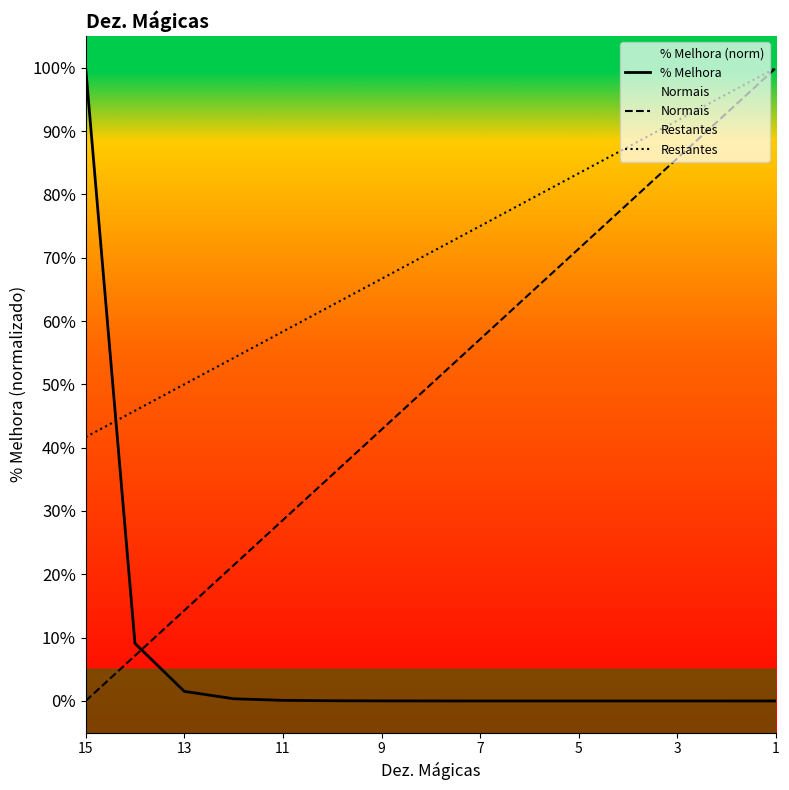

Is the value of Restantes at 1 greater than the value of Normais at 9?

Yes